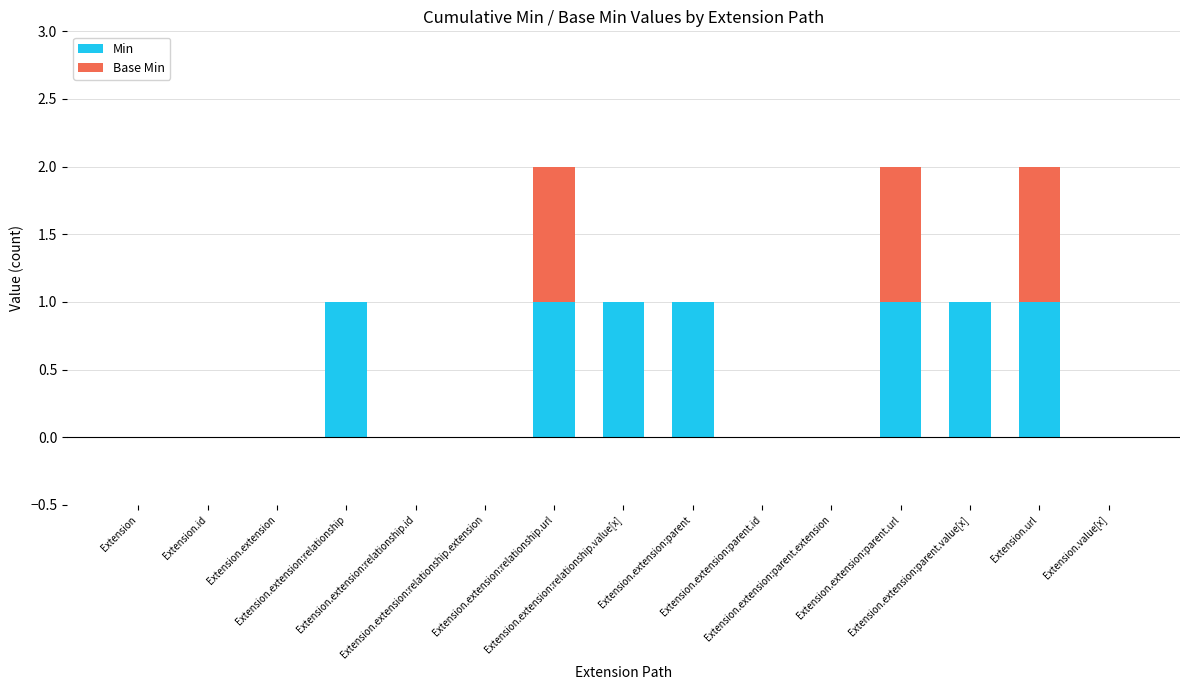

What is the sum of all Min values?

7